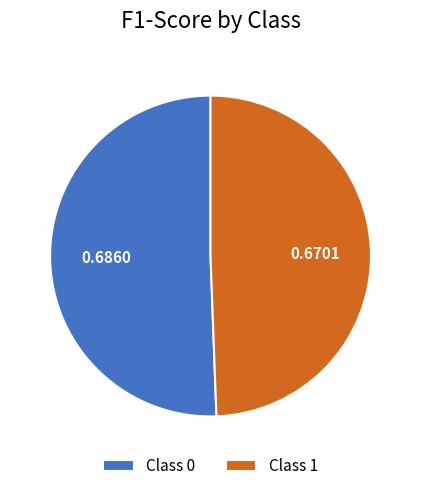

Rank the categories by value from lowest to highest.

Class 1, Class 0